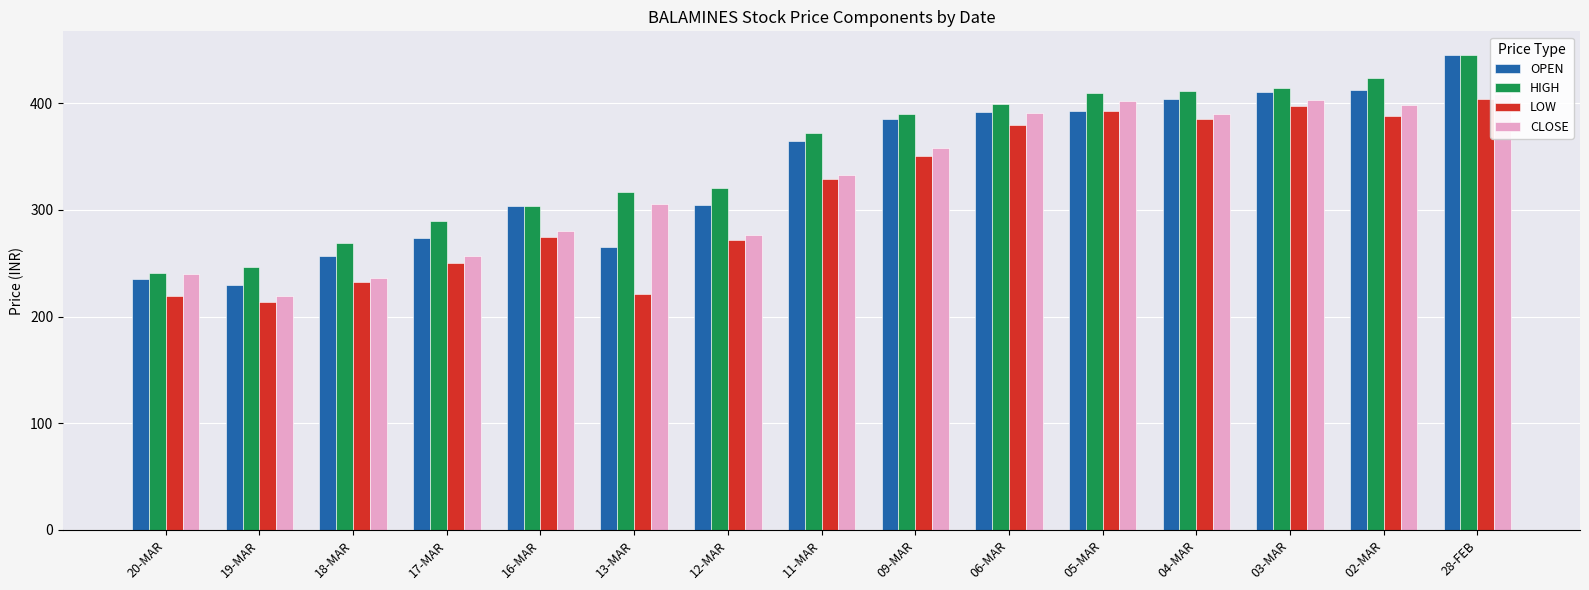

What are all the series names shown in the legend?

OPEN, HIGH, LOW, CLOSE